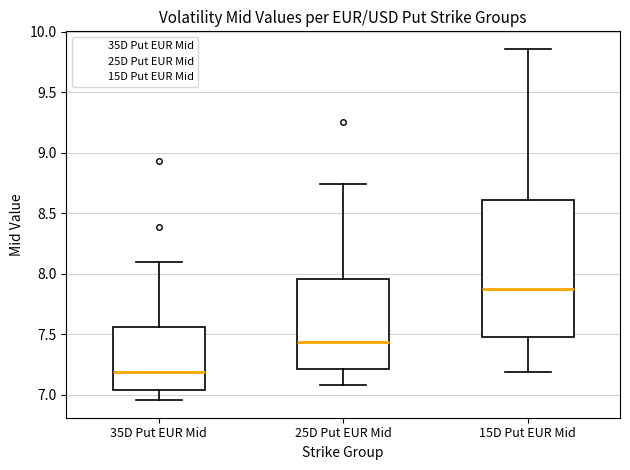

Reading left to right, transcribe this box plot: for each box, give where its median line is, the range the box spans, and where its two whiskers end, as read against the y-axis. The values are not printed on the chart, so give them approximately, as read against the axis.

35D Put EUR Mid: median 7.20, box 7.05 to 7.55, whiskers 6.95 to 8.10
25D Put EUR Mid: median 7.45, box 7.20 to 7.95, whiskers 7.10 to 8.75
15D Put EUR Mid: median 7.90, box 7.50 to 8.60, whiskers 7.20 to 9.85